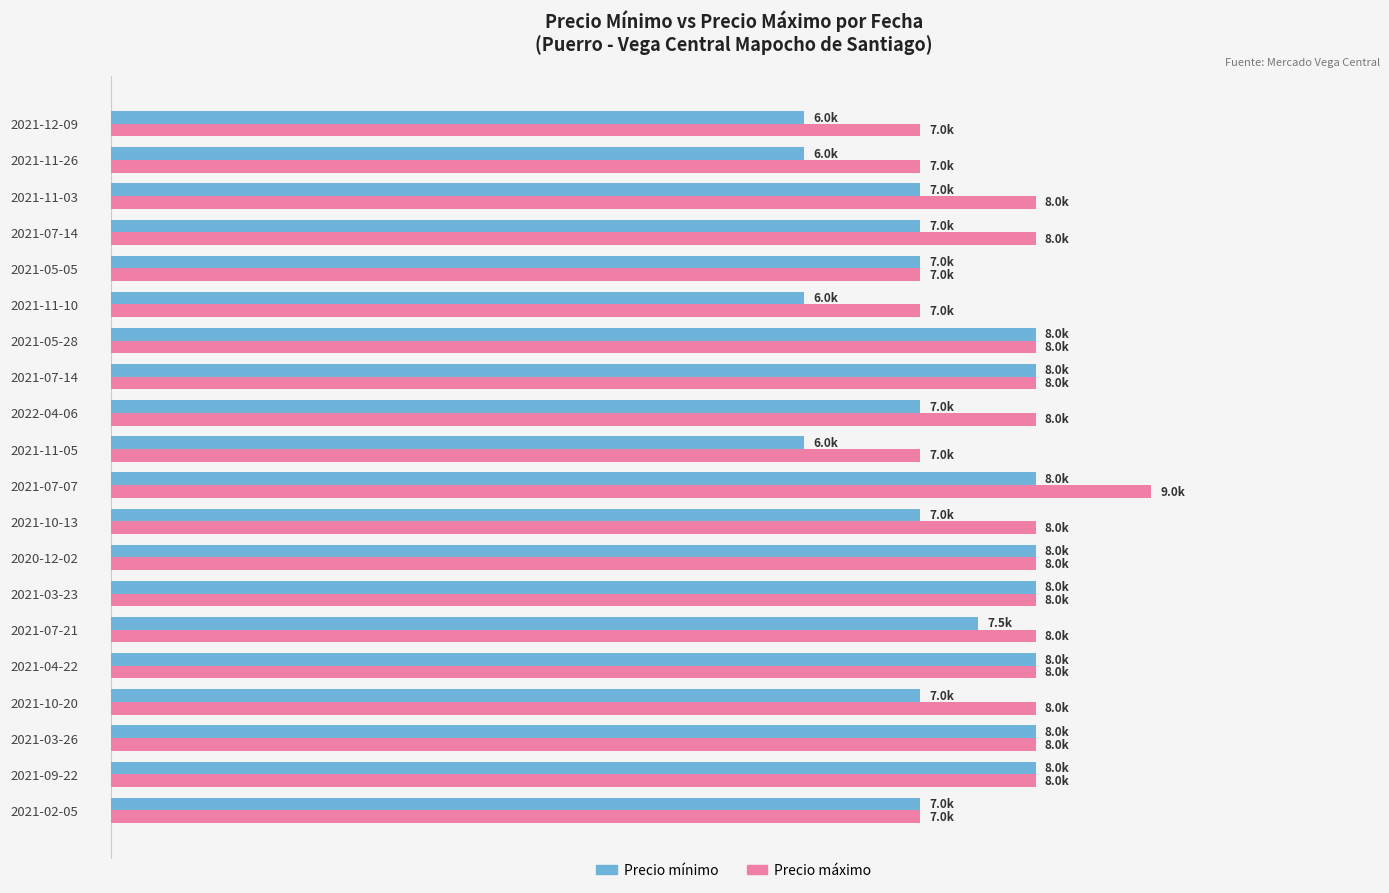

Which series has the largest range (max minus min)?

Precio mínimo